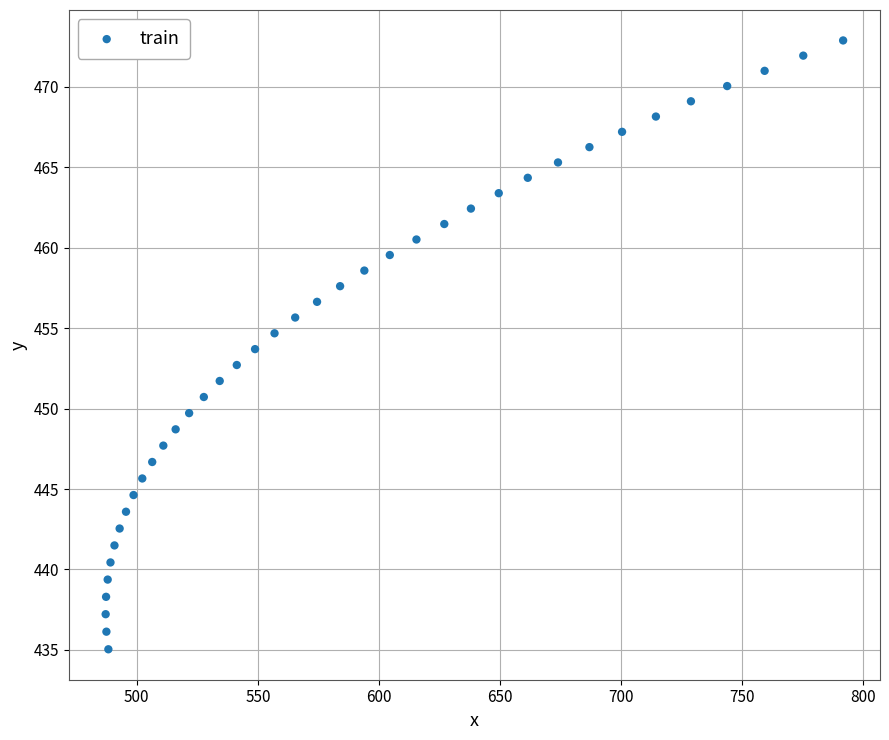

What is the range of Y values (max minus min)?

37.8